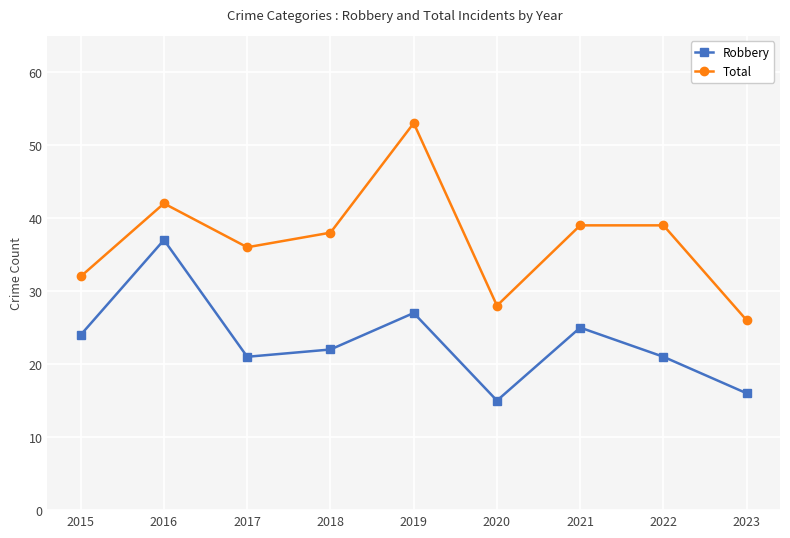

Which series has the largest total across all categories?

Total